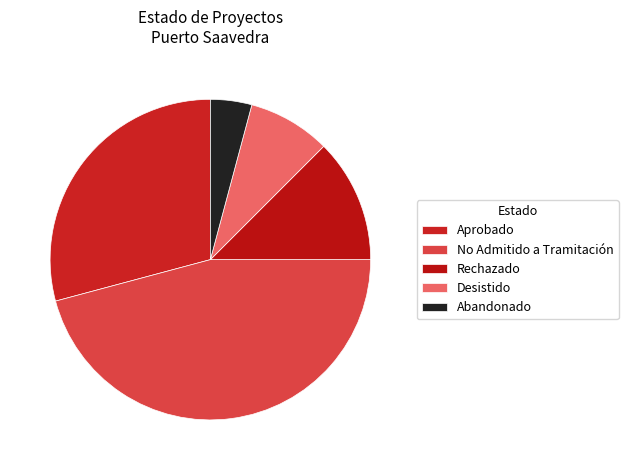

What is the ratio of the value at Aprobado to the value at Desistido?

3.5